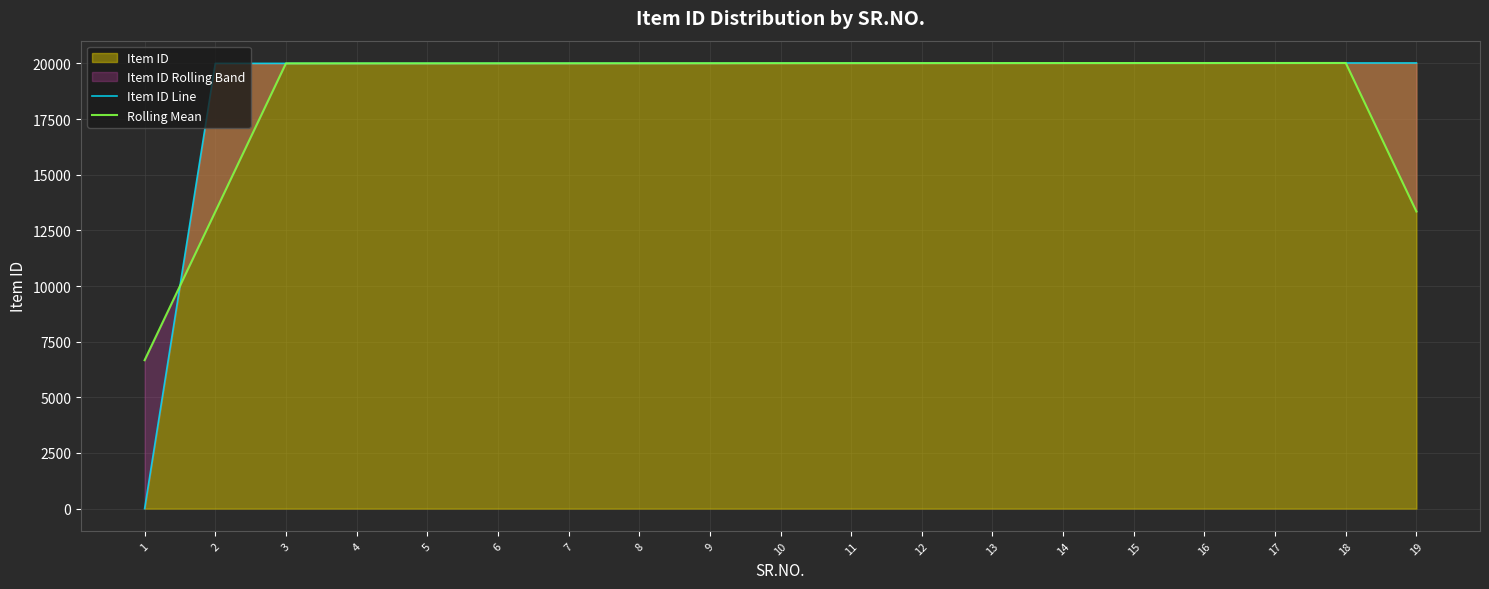

Which series has the widest spread of values?

Item ID Line